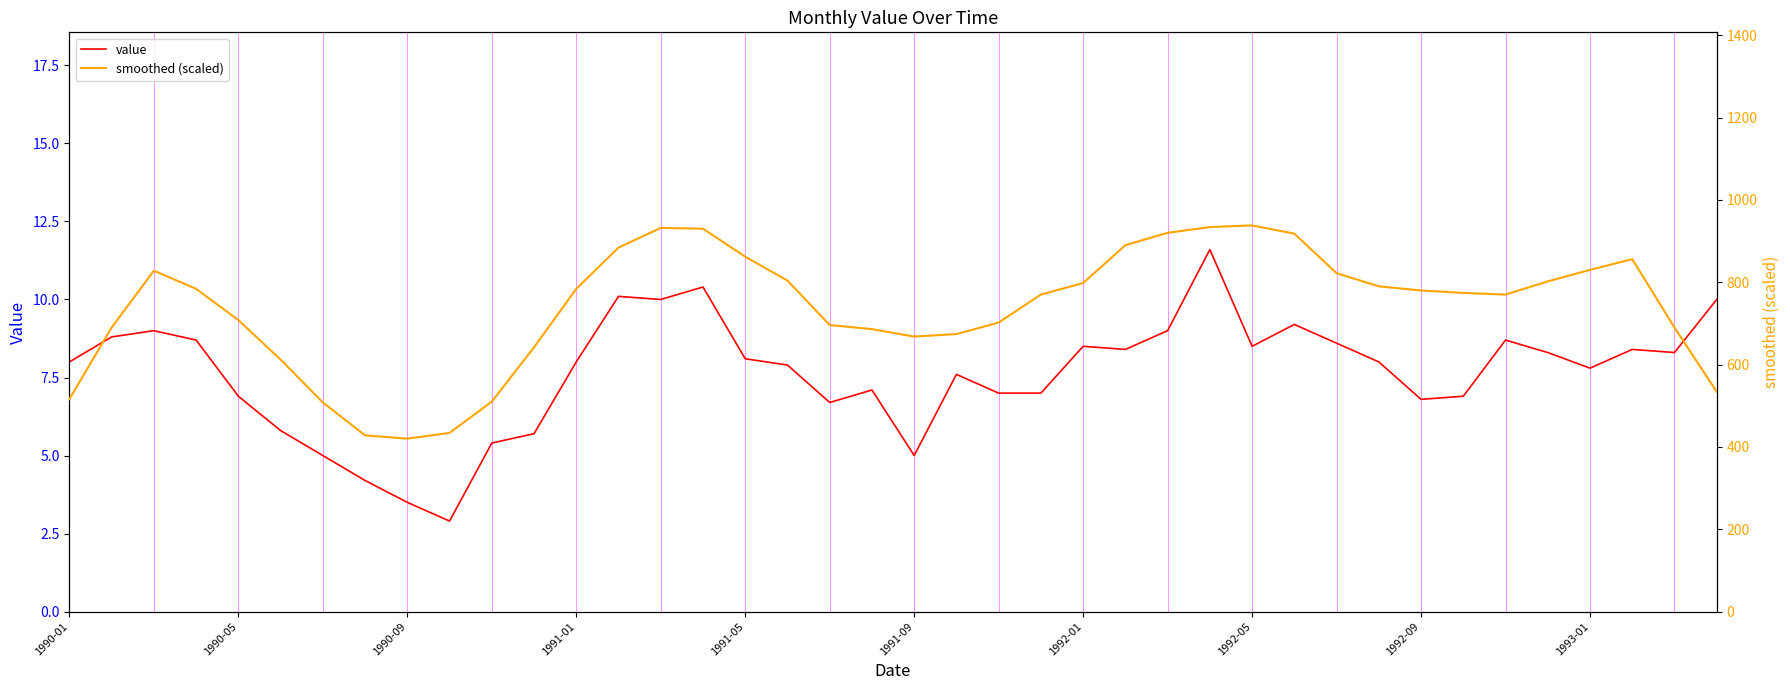

True or false: value has a value of 8.5 at 1992-05.

True